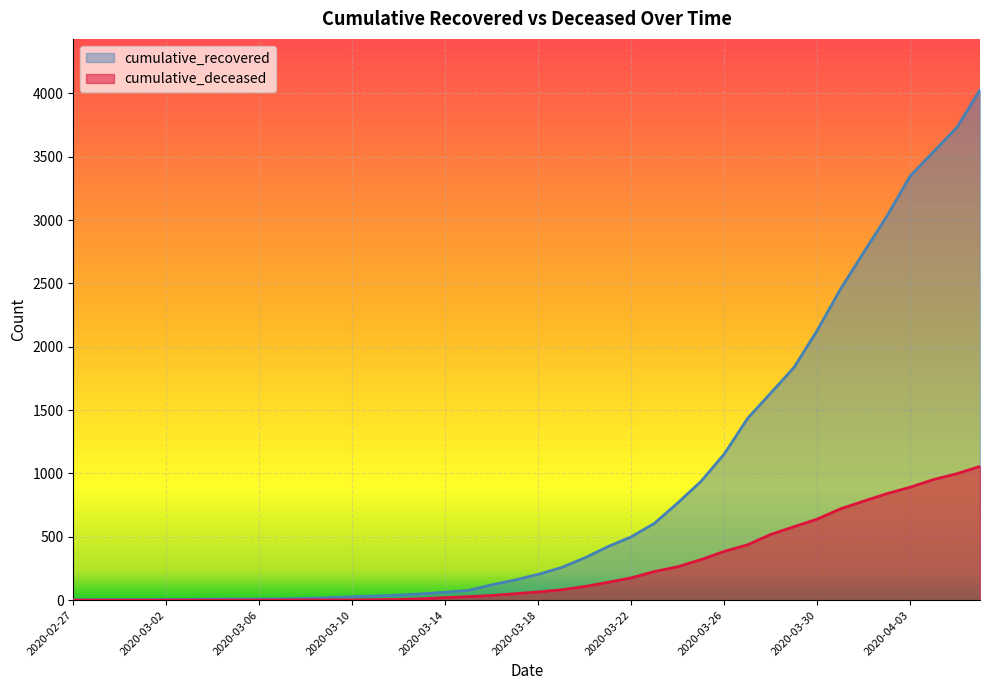

What is the maximum value shown in the chart?

4028